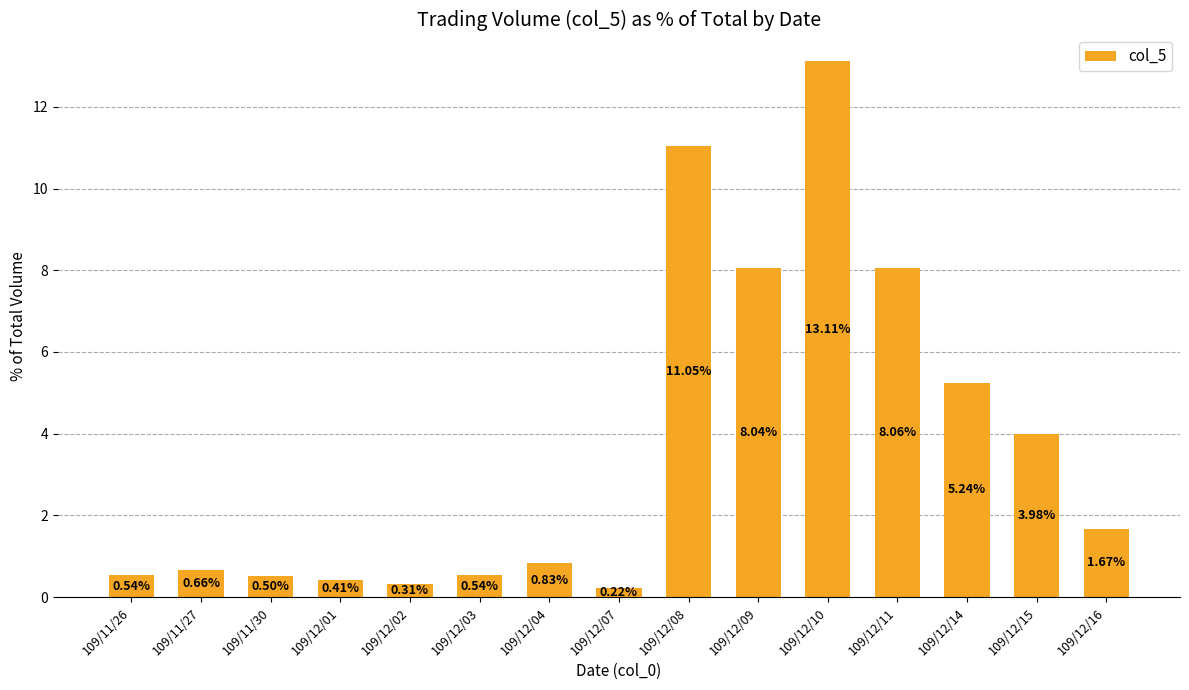

How many bars are there in total?

15